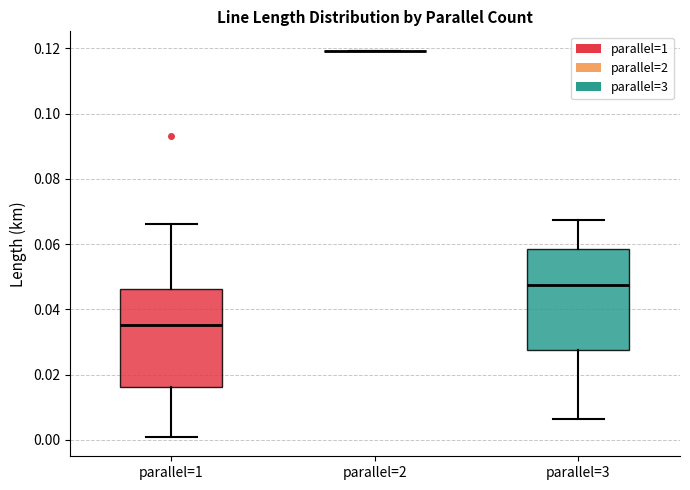

Reading left to right, transcribe this box plot: for each box, give where its median line is, the range the box spans, and where its two whiskers end, as read against the y-axis. The values are not printed on the chart, so give them approximately, as read against the axis.

parallel=1: median 0.036, box 0.016 to 0.046, whiskers 0.000 to 0.066
parallel=2: box collapsed to a line at 0.120, whiskers 0.120 to 0.120
parallel=3: median 0.048, box 0.028 to 0.058, whiskers 0.006 to 0.068